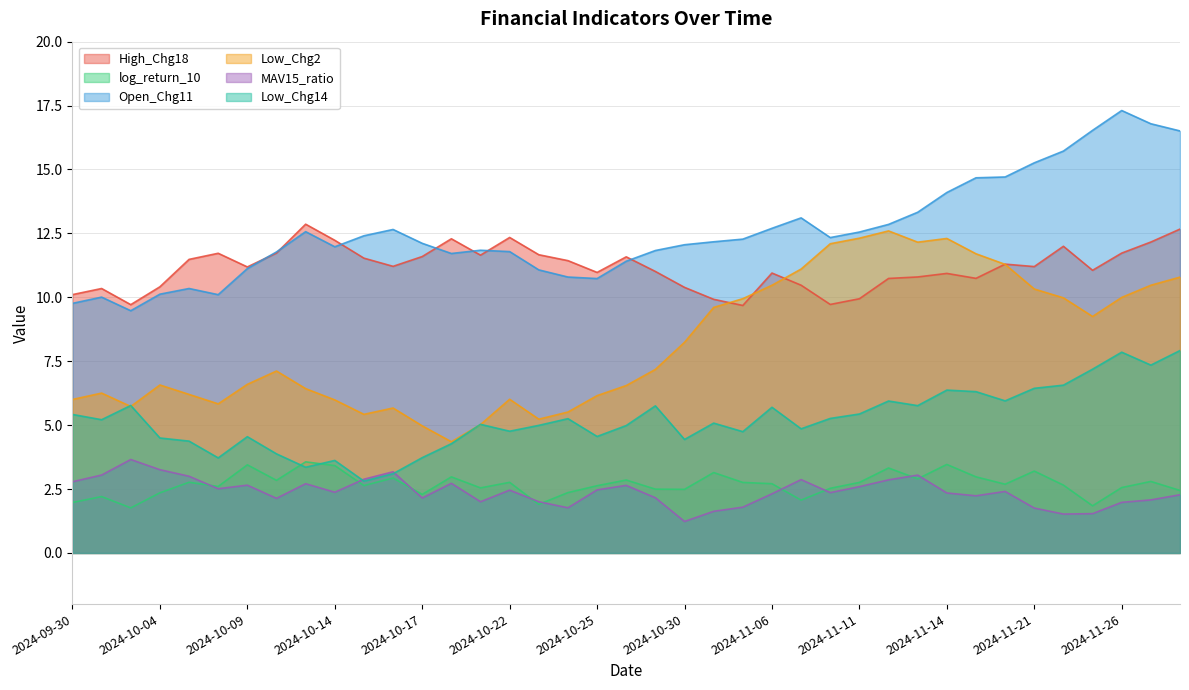

How many lines are shown in the chart?

6